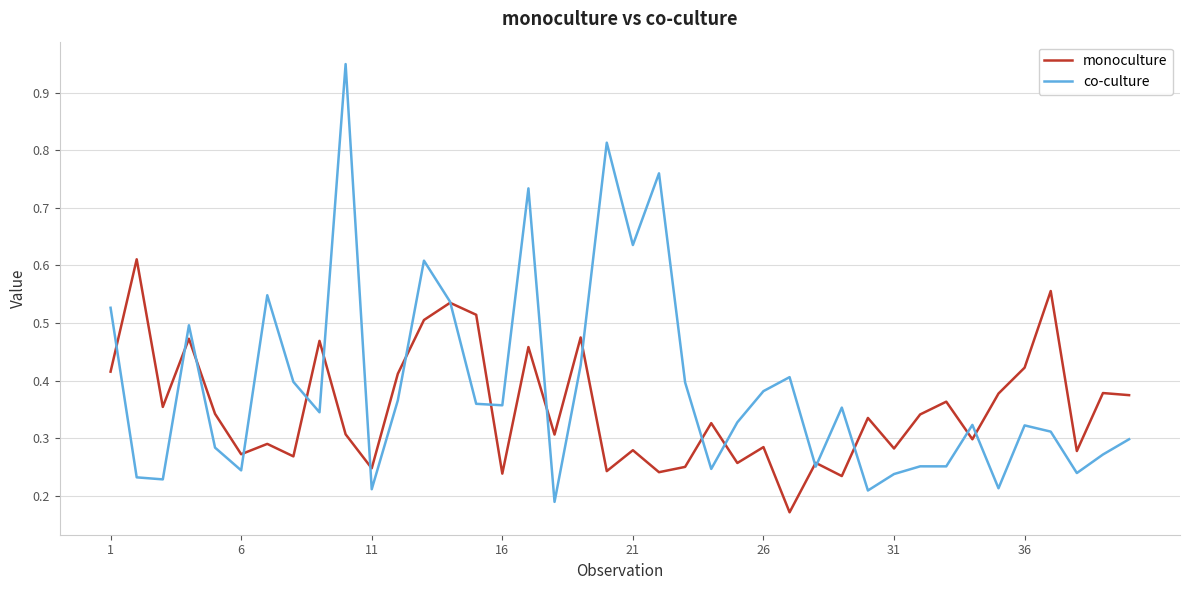

Which series has the largest range (max minus min)?

co-culture